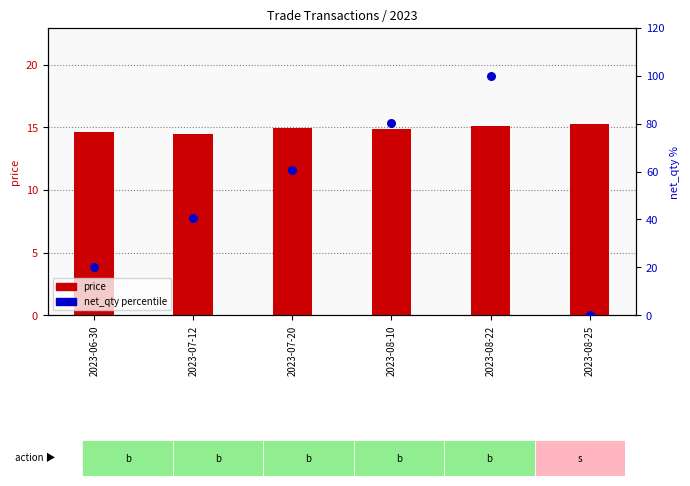

What is the total value across all series at 2023-08-25?

15.3